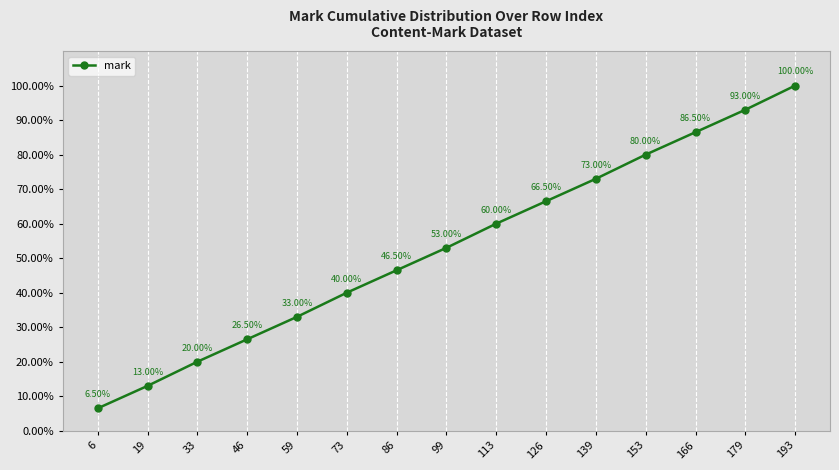

Reading right to left, extract all data points from this chart.

193=100.0	179=93.0	166=86.5	153=80.0	139=73.0	126=66.5	113=60.0	99=53.0	86=46.5	73=40.0	59=33.0	46=26.5	33=20.0	19=13.0	6=6.5